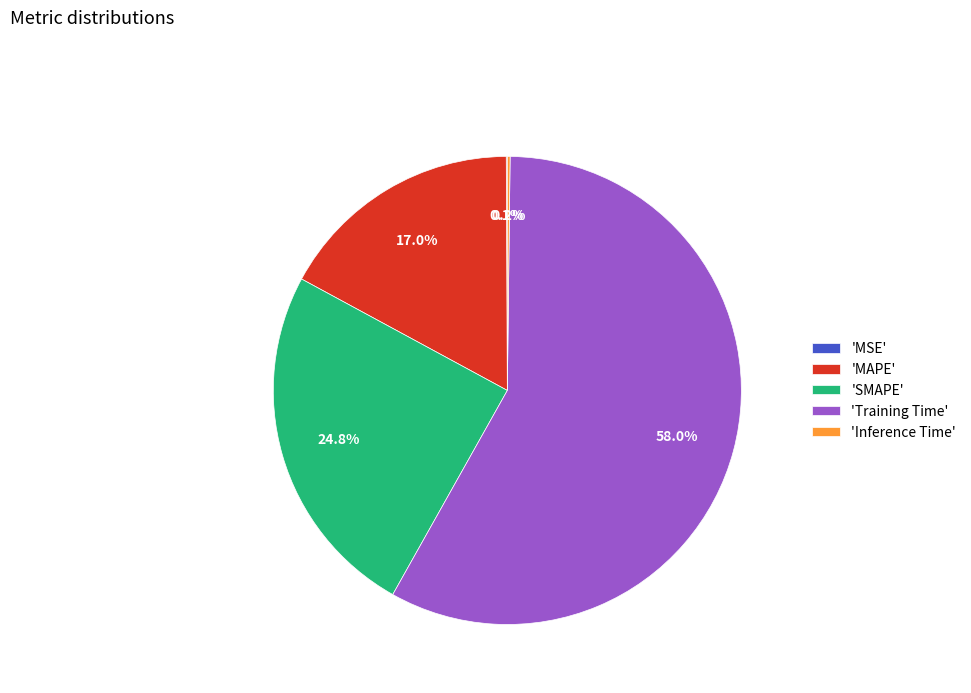

Which has a higher value, 'Training Time' or 'MAPE'?

'Training Time'